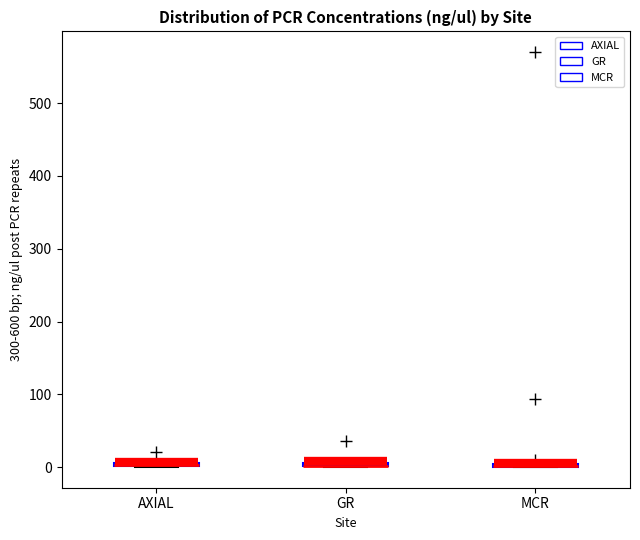

Where is the lower edge of the box for GR on the y-axis? The values are not printed on the chart, so give them approximately, as read against the axis.

0